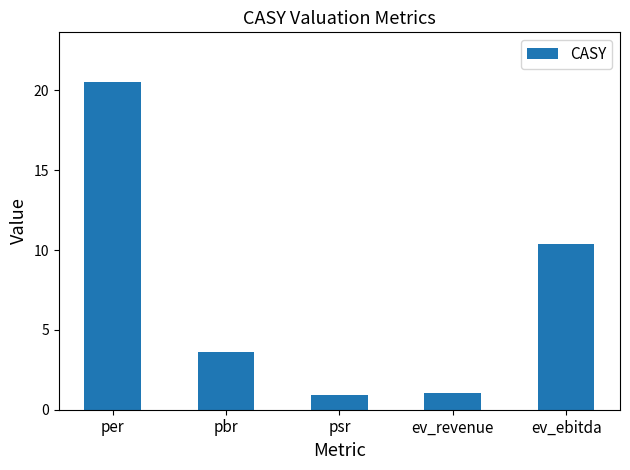

Count the number of values greater than 3.

3